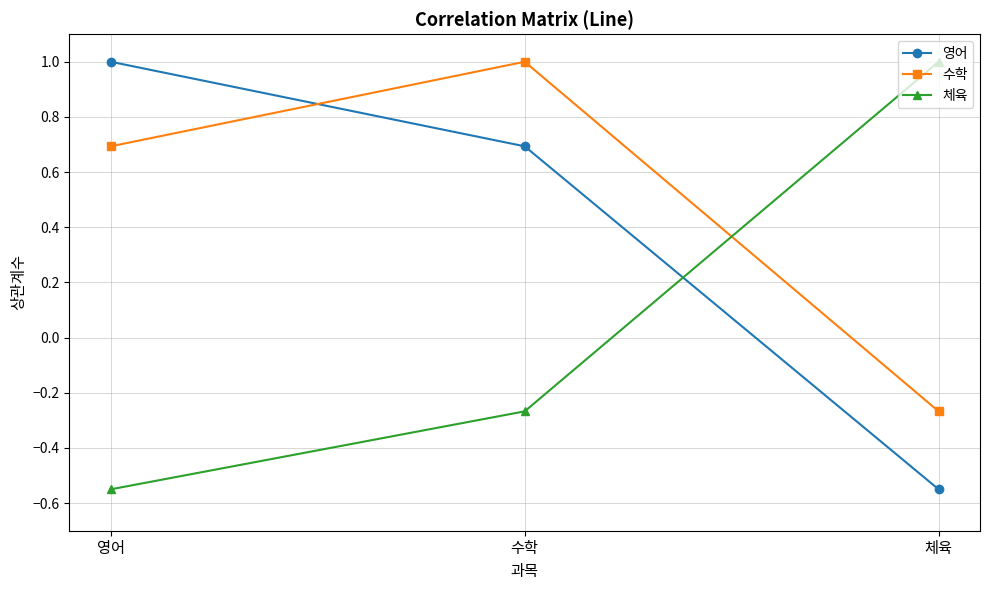

How many series are shown in this chart?

3